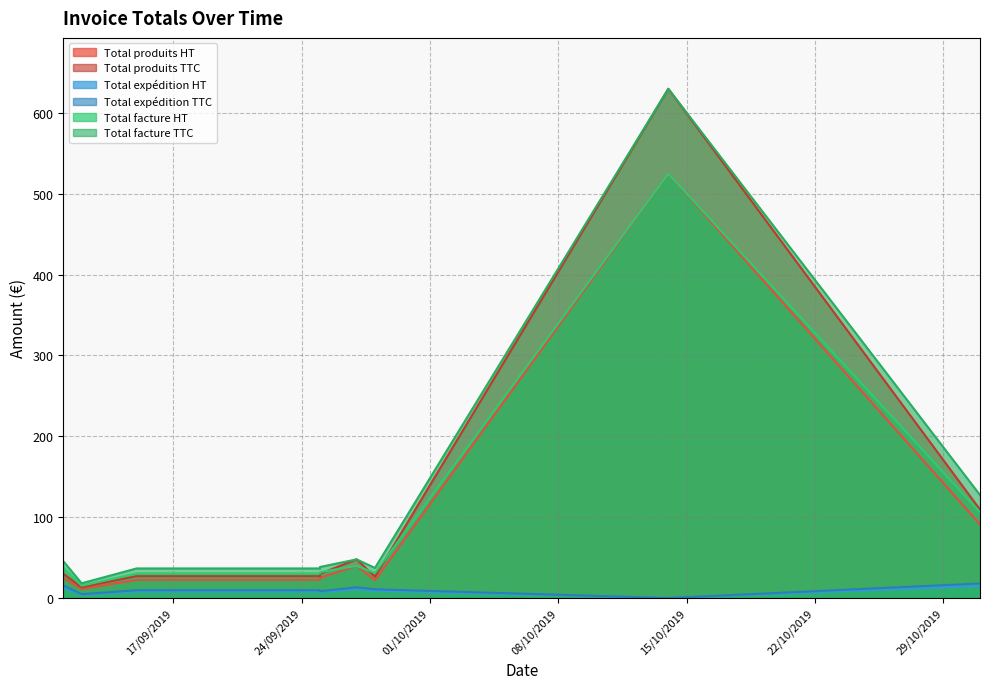

At which category does Total produits TTC reach its first local peak?

27/09/2019